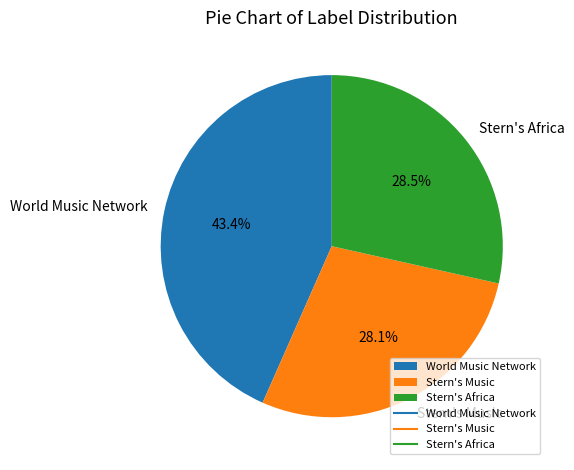

Combined, do Stern's Music and Stern's Africa account for over 50%?

Yes